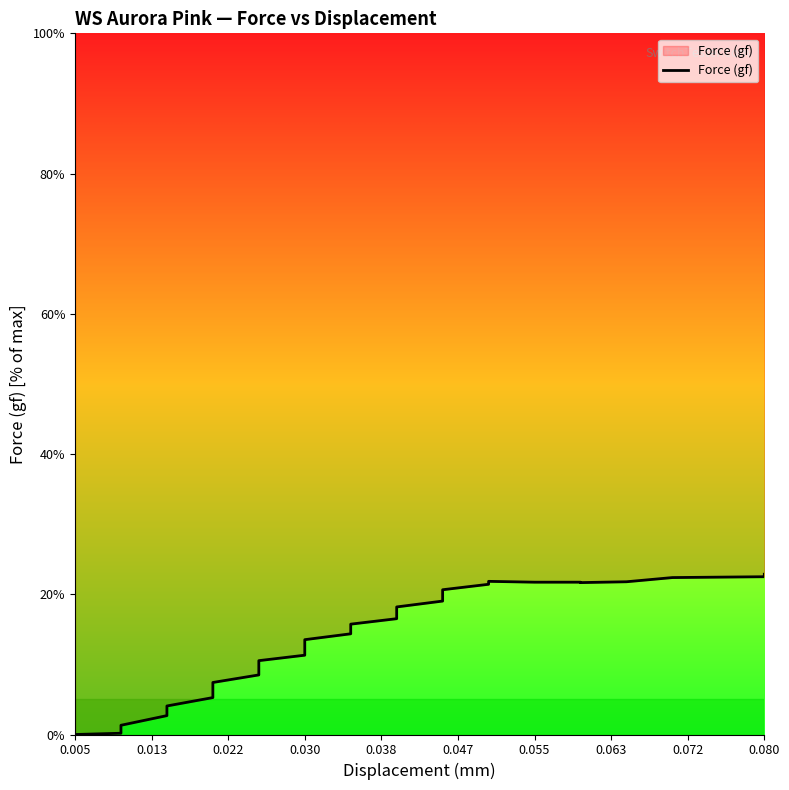

What is the value of the 6th point from the left?

5.3